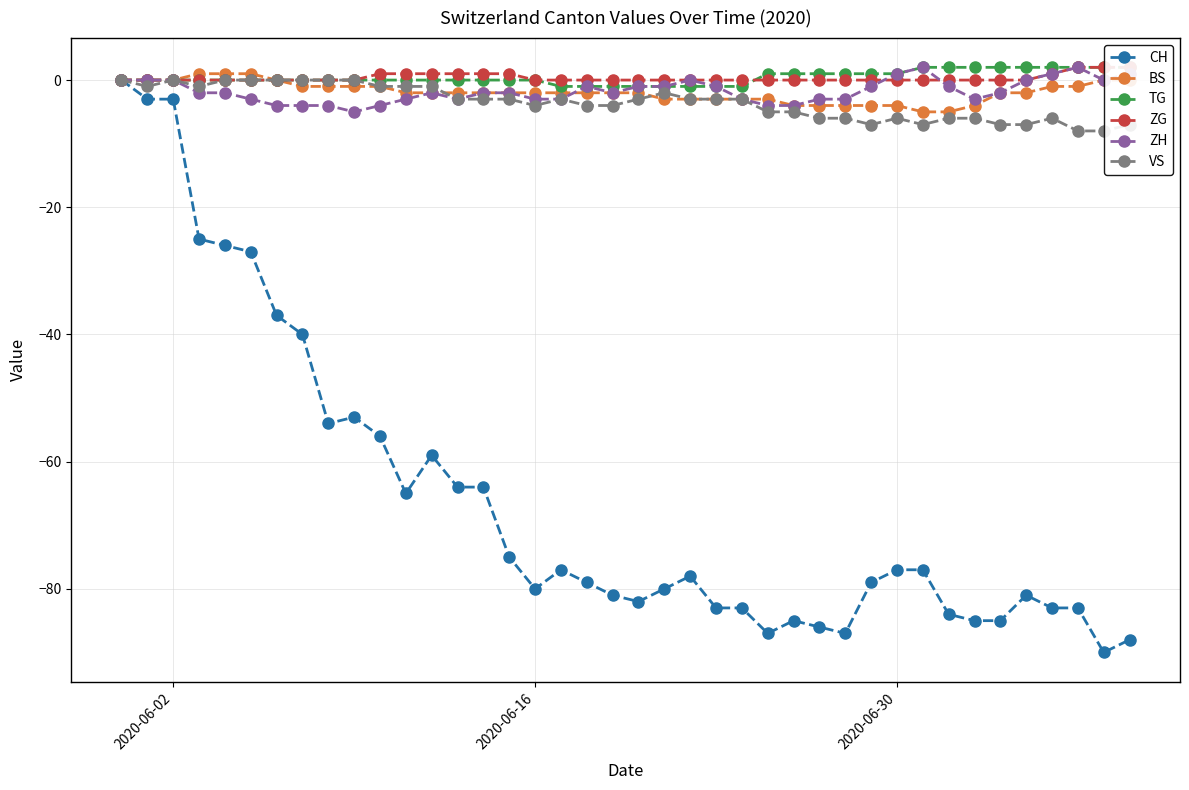

True or false: ZH has more than 1 interior local peaks.

True